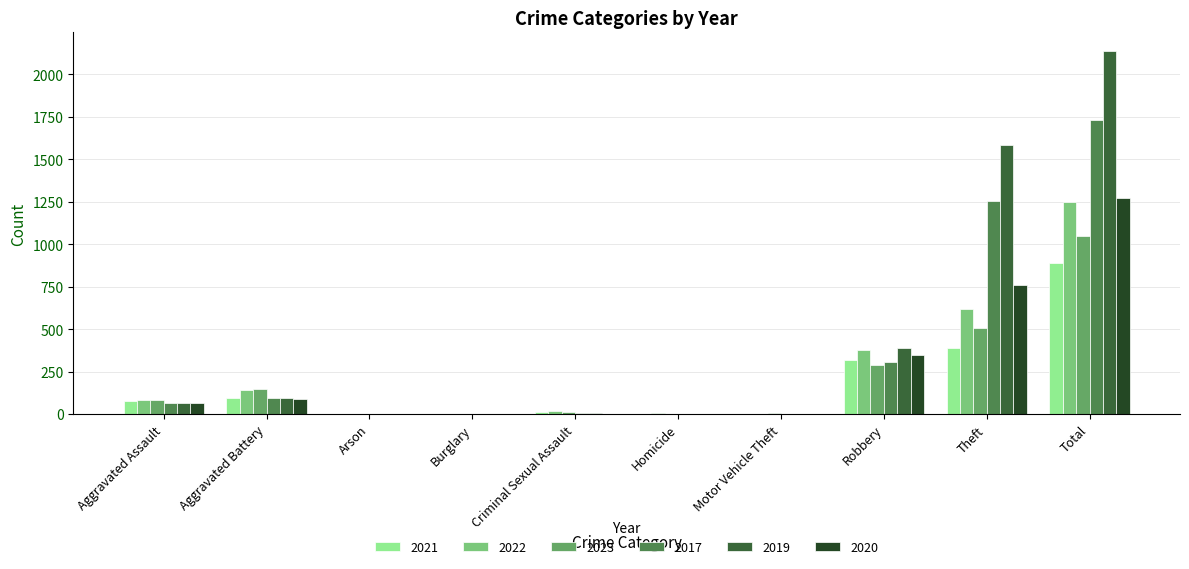

Which series has the largest range (max minus min)?

2019